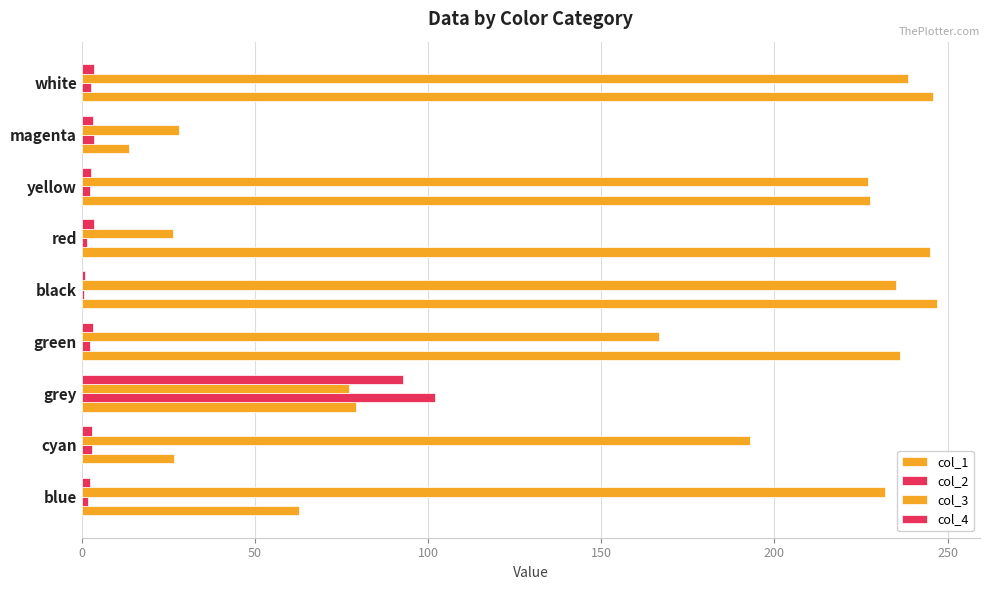

At how many categories does at least one series exceed 115?

7